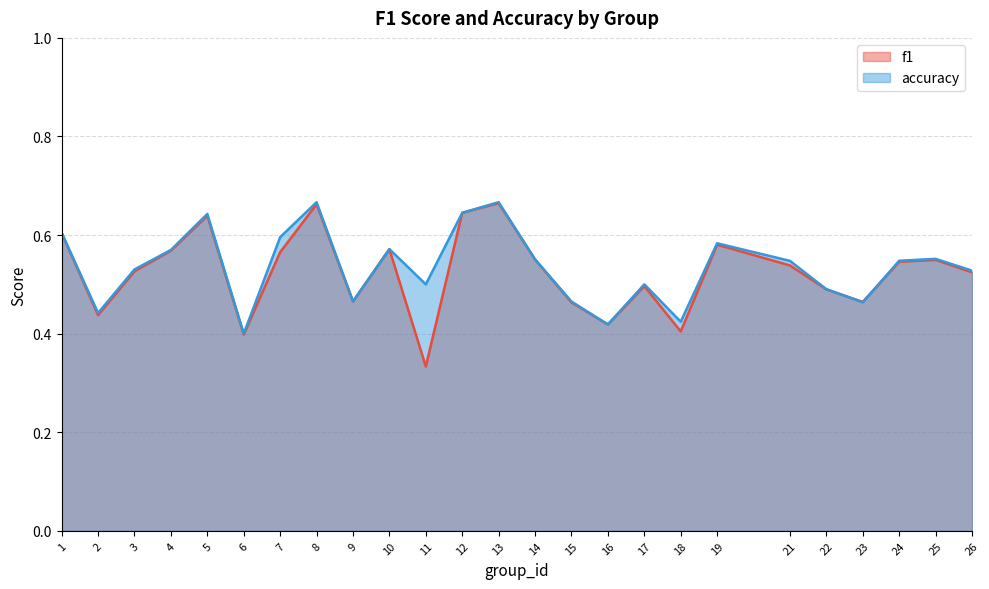

What is the value of the accuracy point at the 21st from the left?

0.5